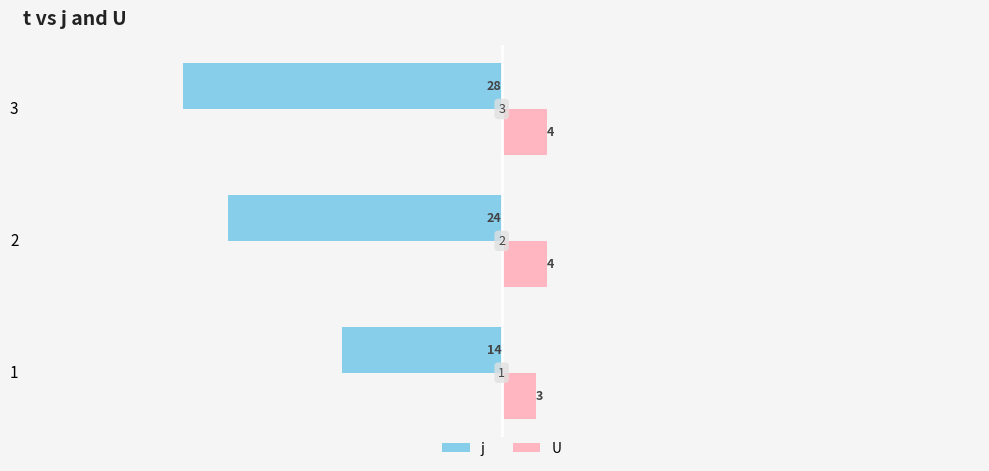

Reading left to right, list all the values displayed in this chart.

j: 0=-14	1=-24	2=-28
U: 0=3	1=4	2=4